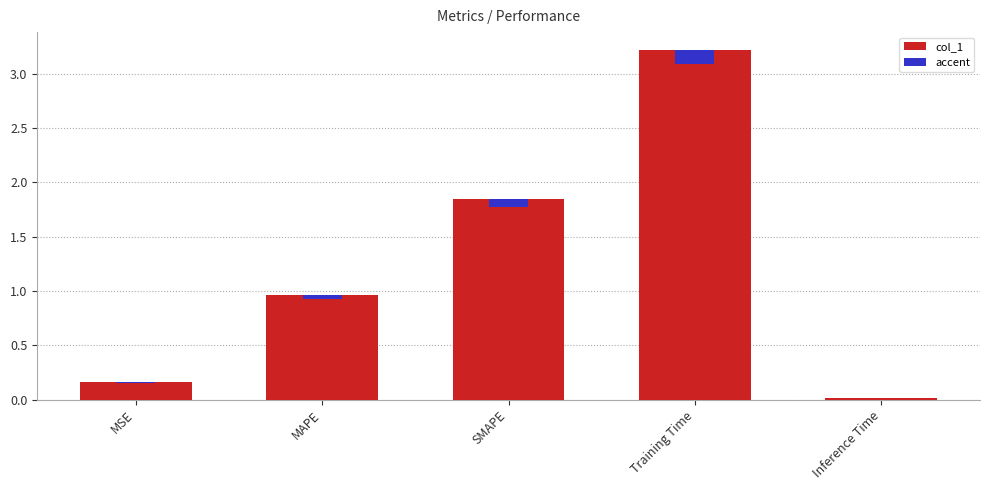

Which series changed the most between MAPE and Training Time?

col_1